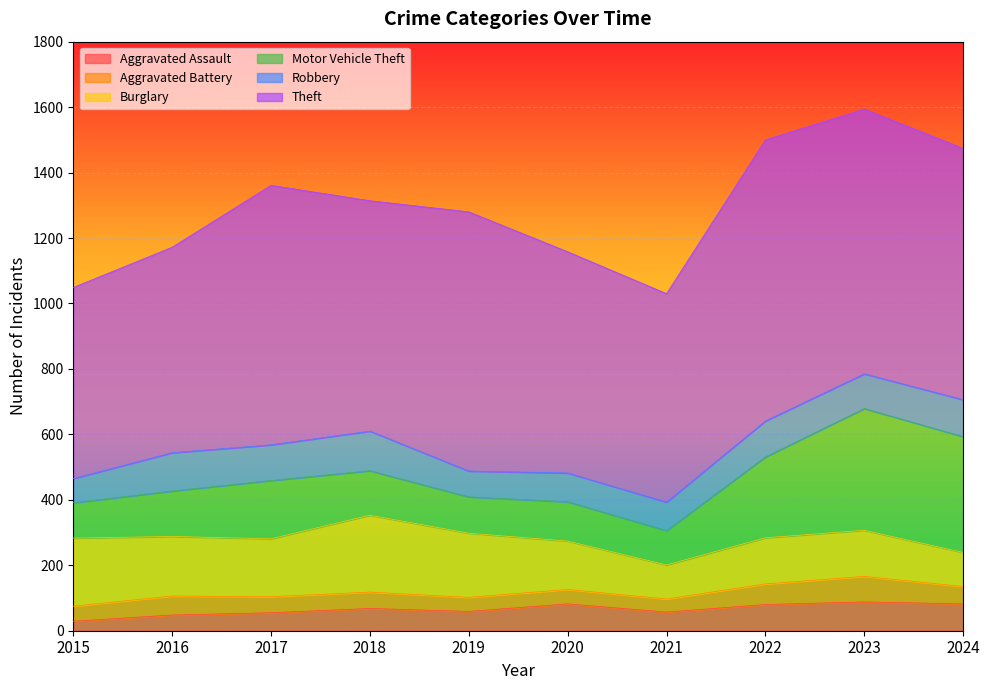

Does the chart display data point markers on the line(s)?

No